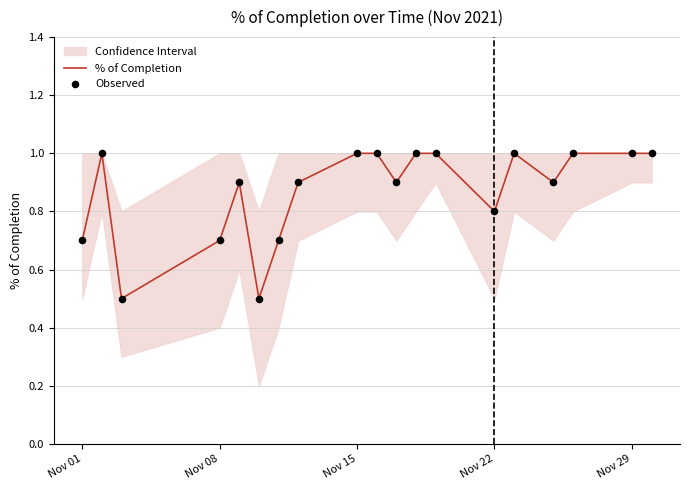

Which series has the largest total across all categories?

% of Completion